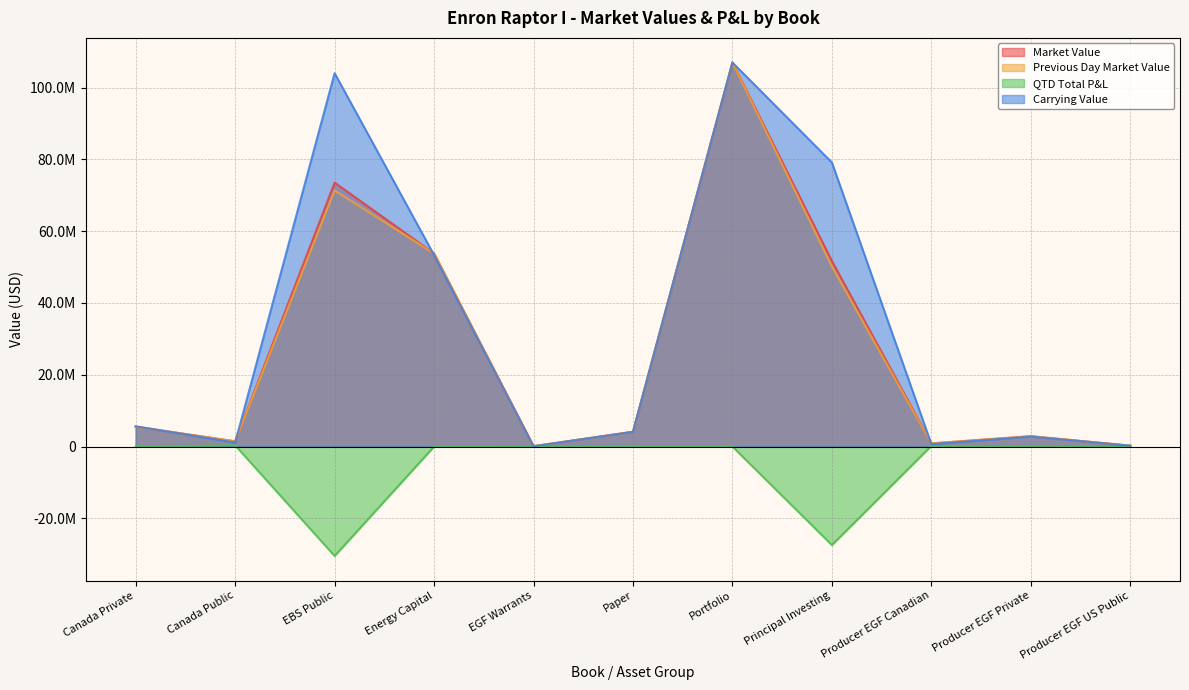

What are all the series names shown in the legend?

Market Value, Previous Day Market Value, QTD Total P&L, Carrying Value